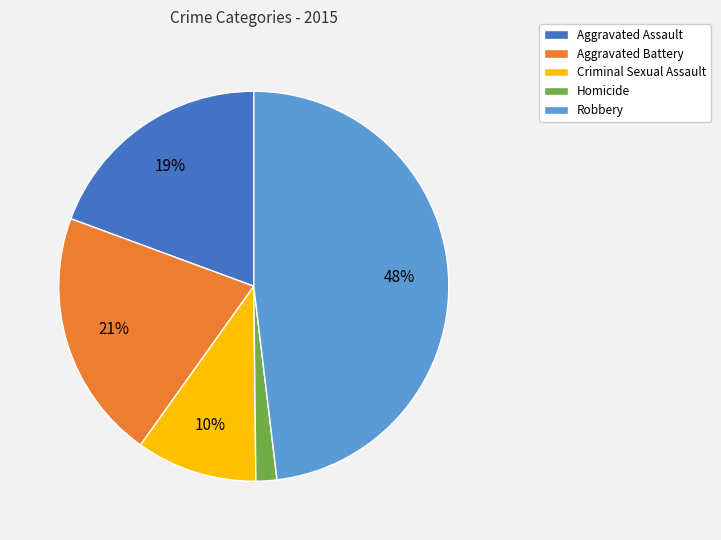

What percentage is the Criminal Sexual Assault slice, to the nearest percent?

10%